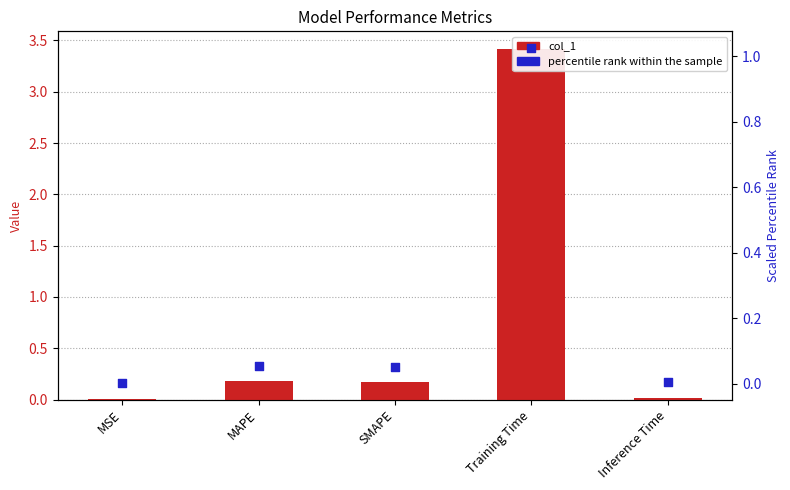

What are all the series names shown in the legend?

col_1, percentile rank within the sample